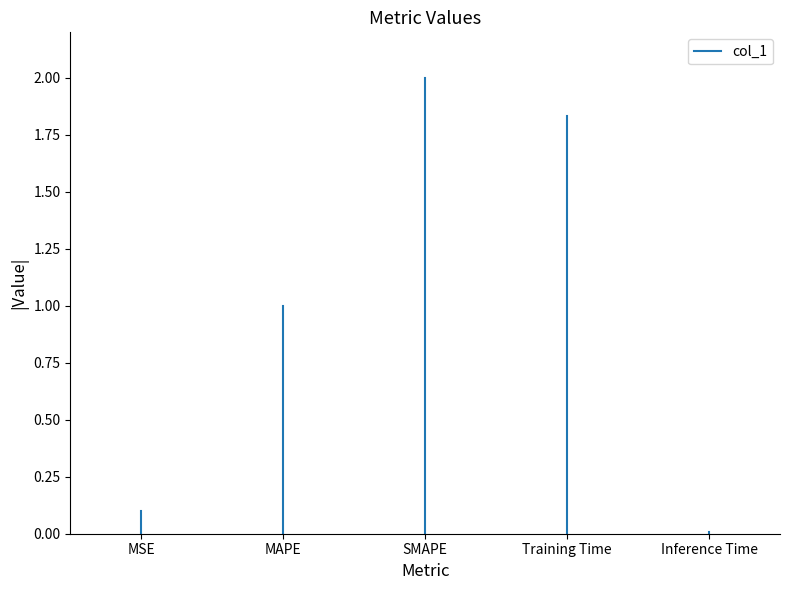

Where is the data nearest to the value 1?

MAPE